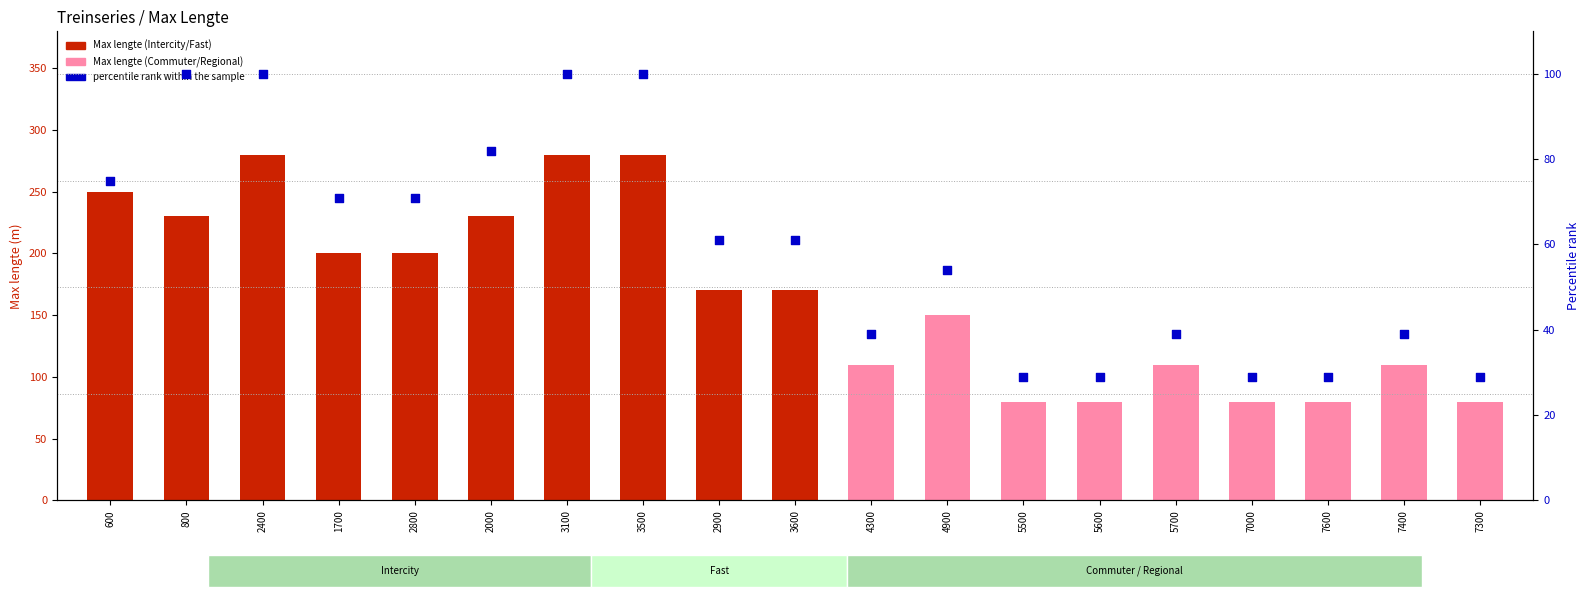

Is the value of percentile rank within the sample at 5500 greater than the value of Max lengte at 4900?

No